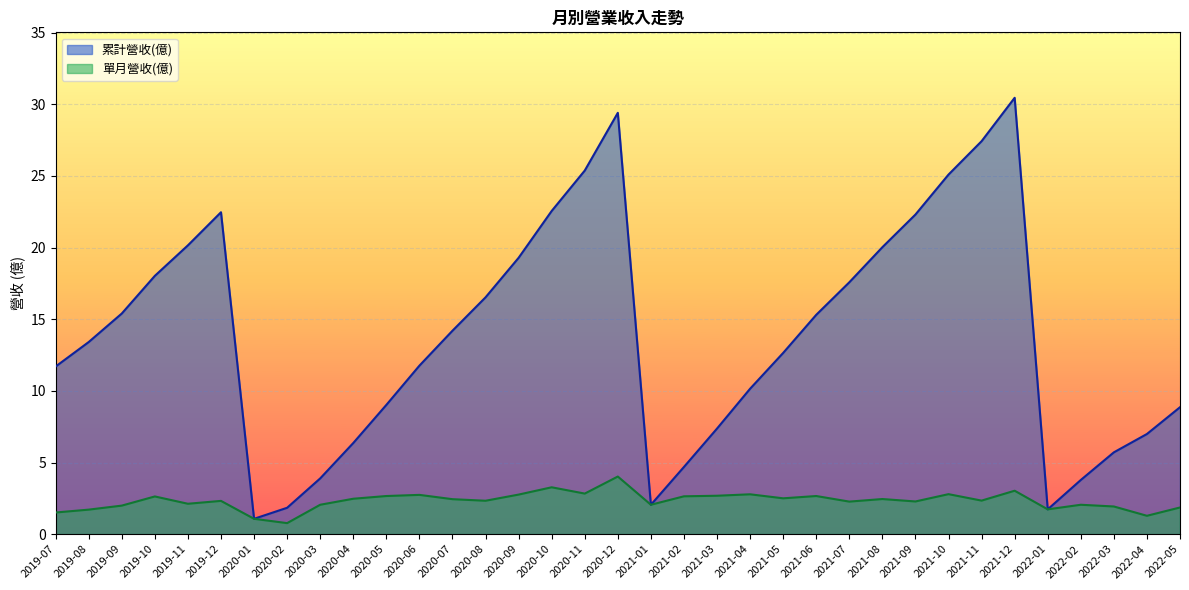

What is the maximum value for 單月營收(億)?

4.0